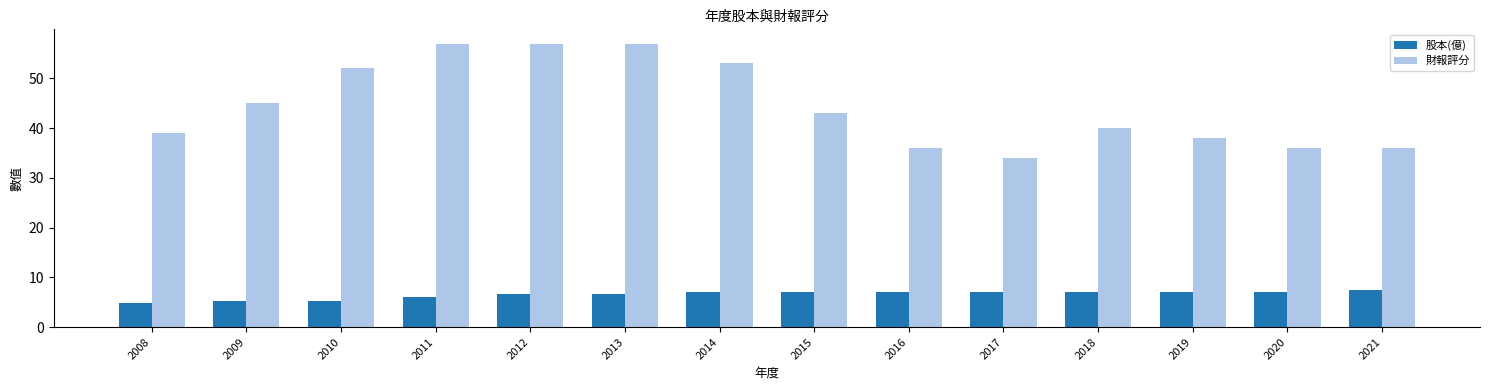

At how many categories does at least one series exceed 46?

5